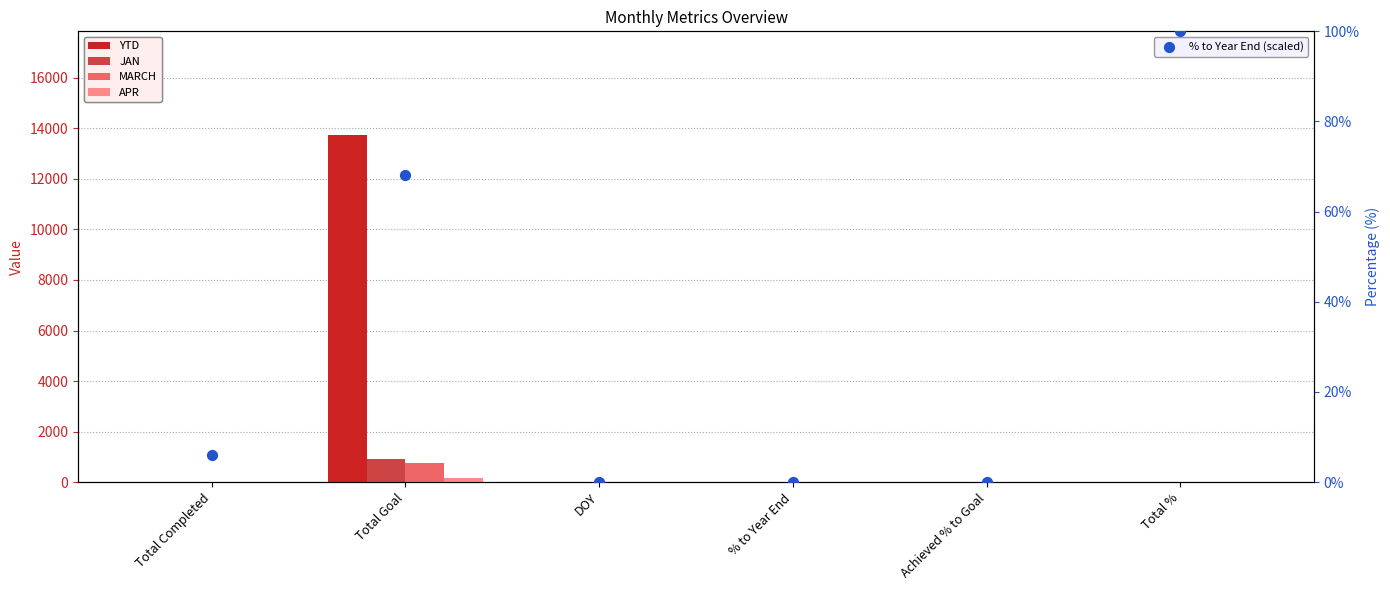

What are all the series names shown in the legend?

YTD, JAN, MARCH, APR, % to Year End (scaled)